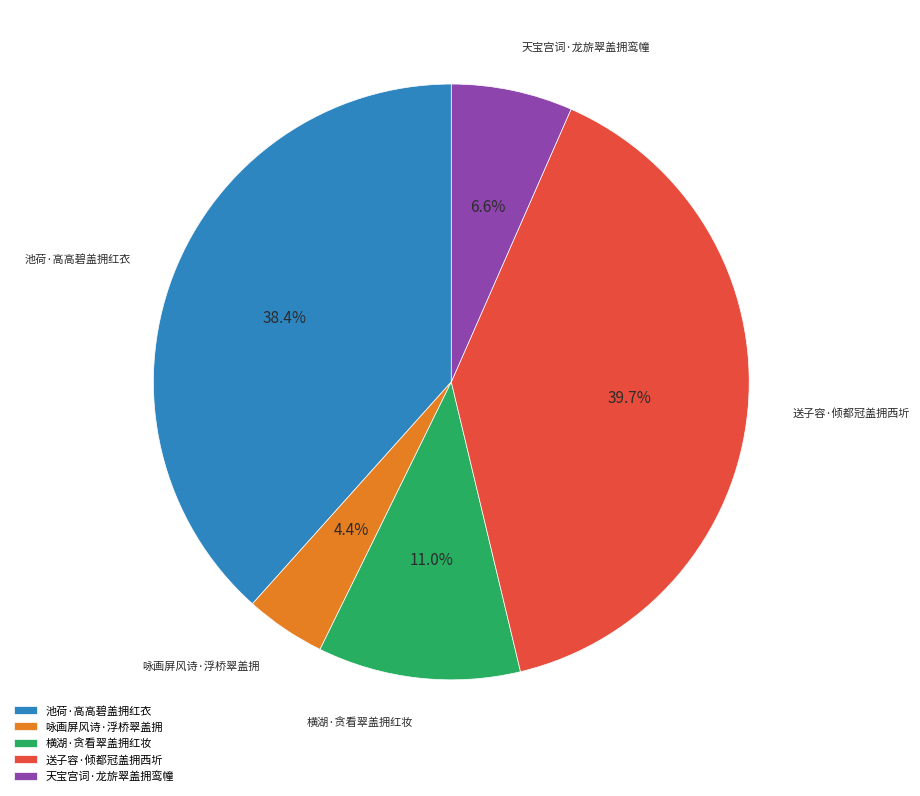

How many segments does this pie chart have?

5